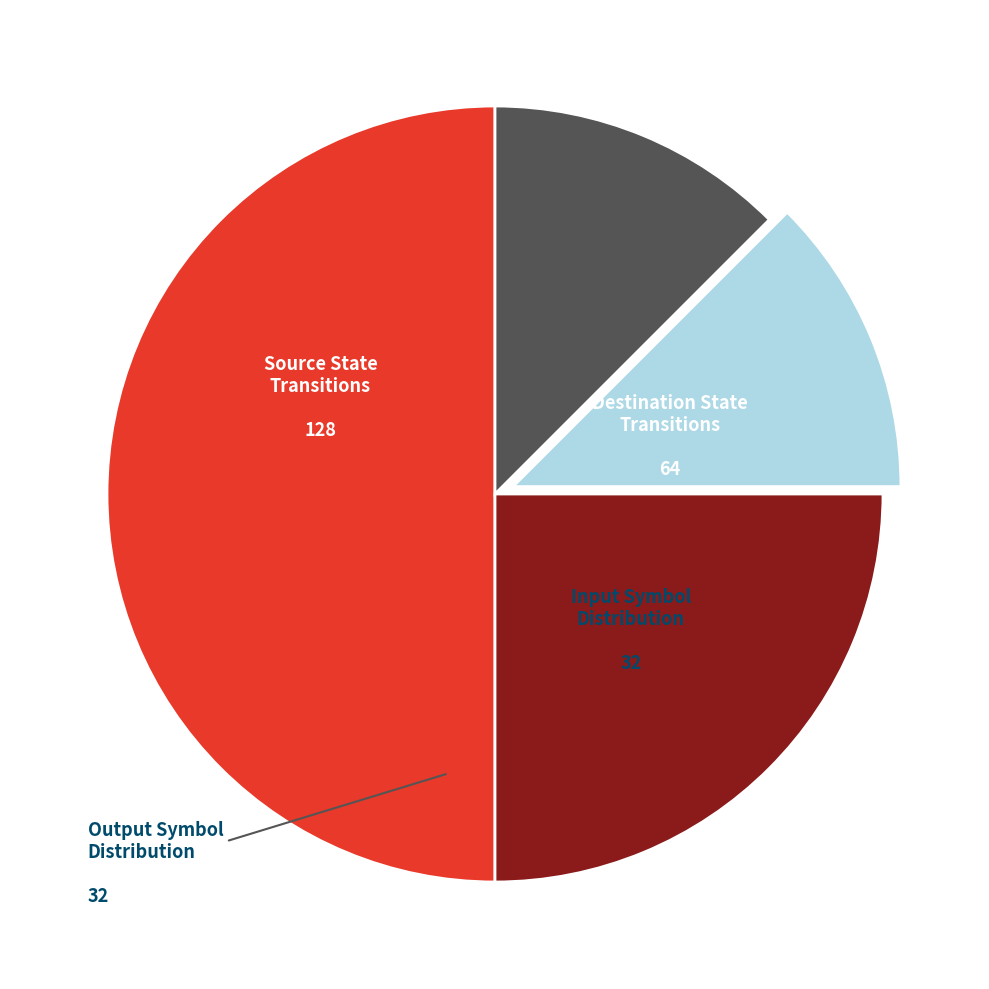

How many slices are in this pie chart?

4